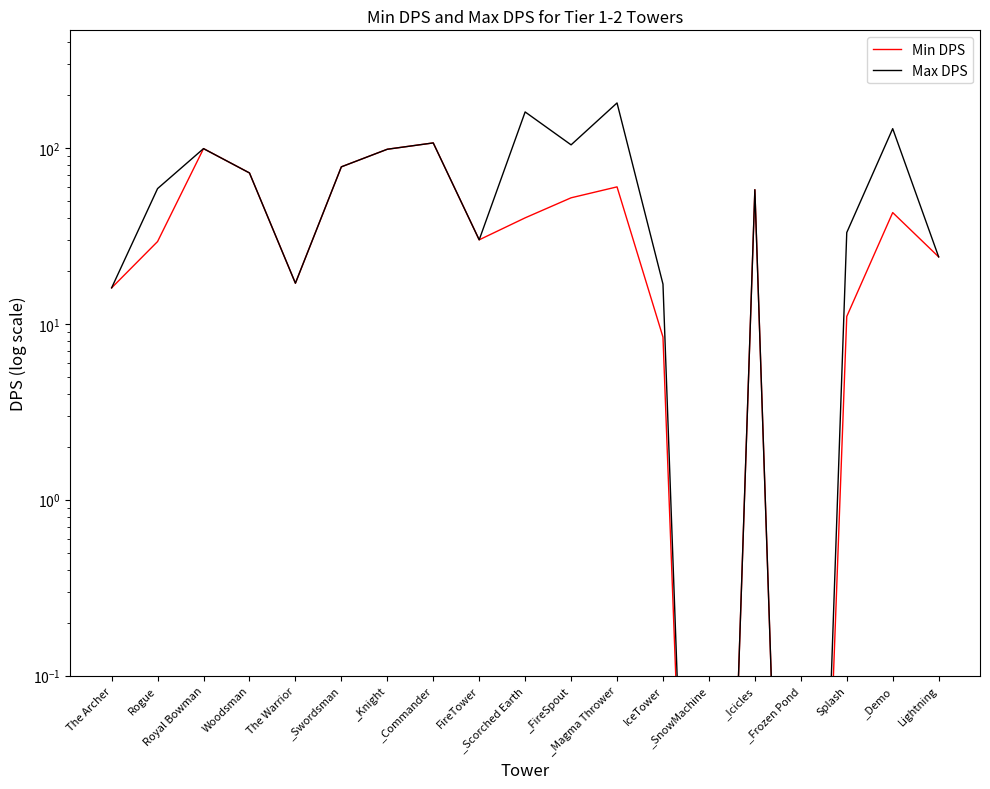

Between FireTower and IceTower, which series saw the biggest shift?

Min DPS